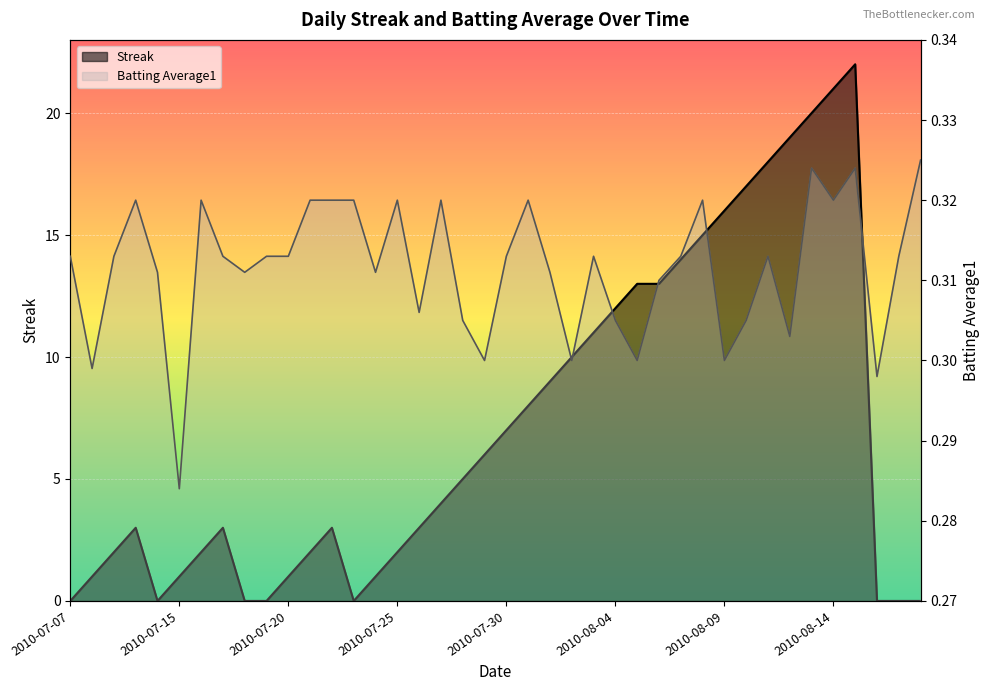

Where is the first local minimum for Streak?

2010-07-11